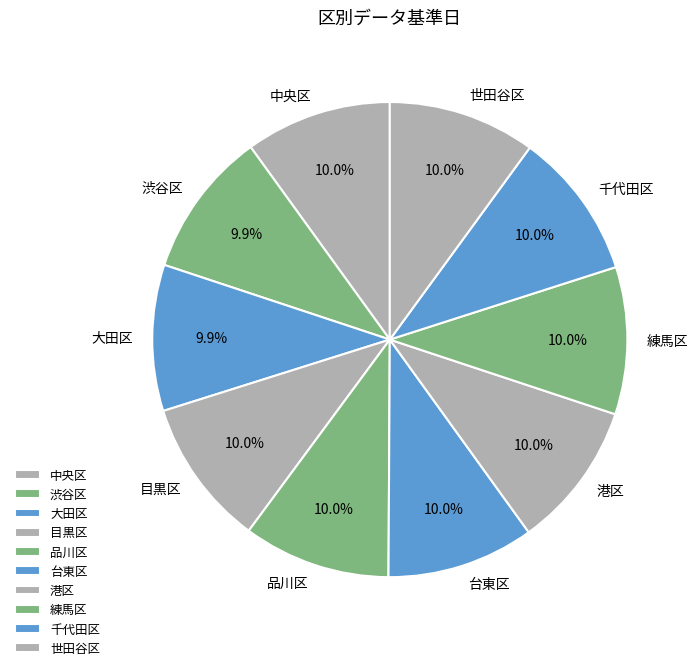

What is the ratio of the value at 大田区 to the value at 目黒区?

1.0